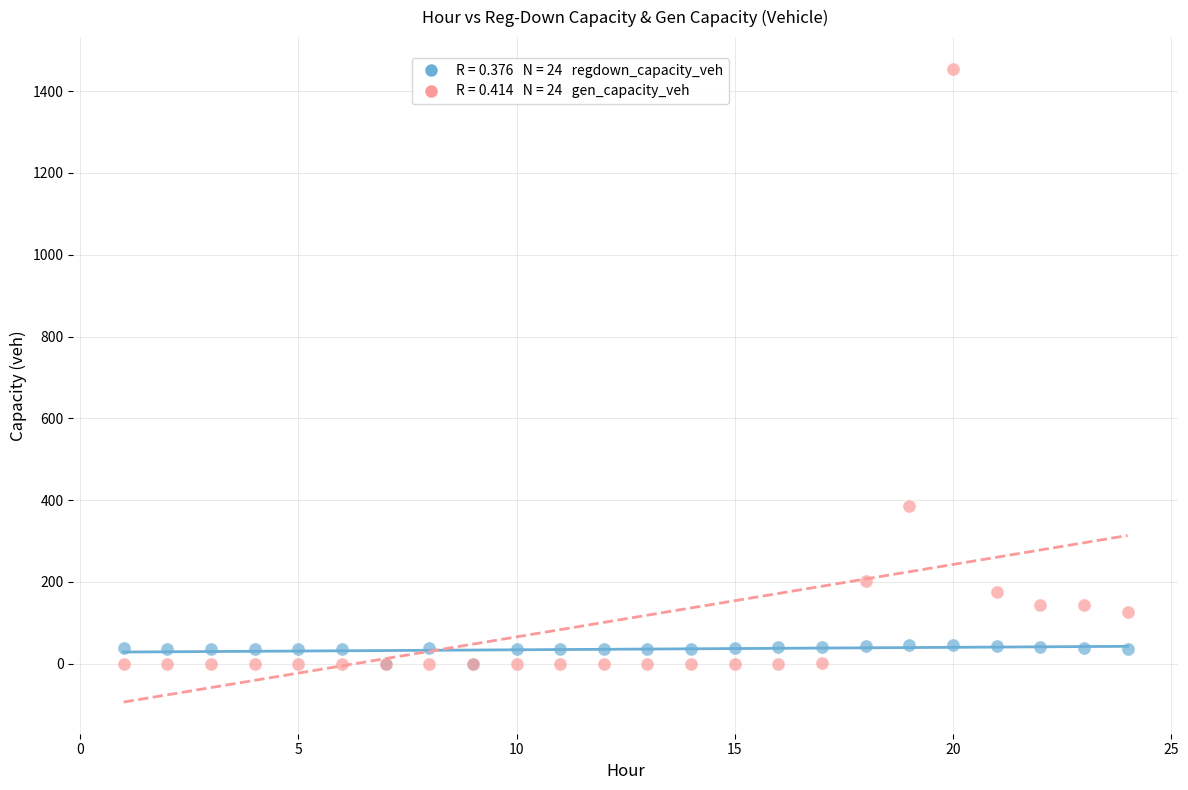

Across all series, what Y value is closest to 727?

384.7